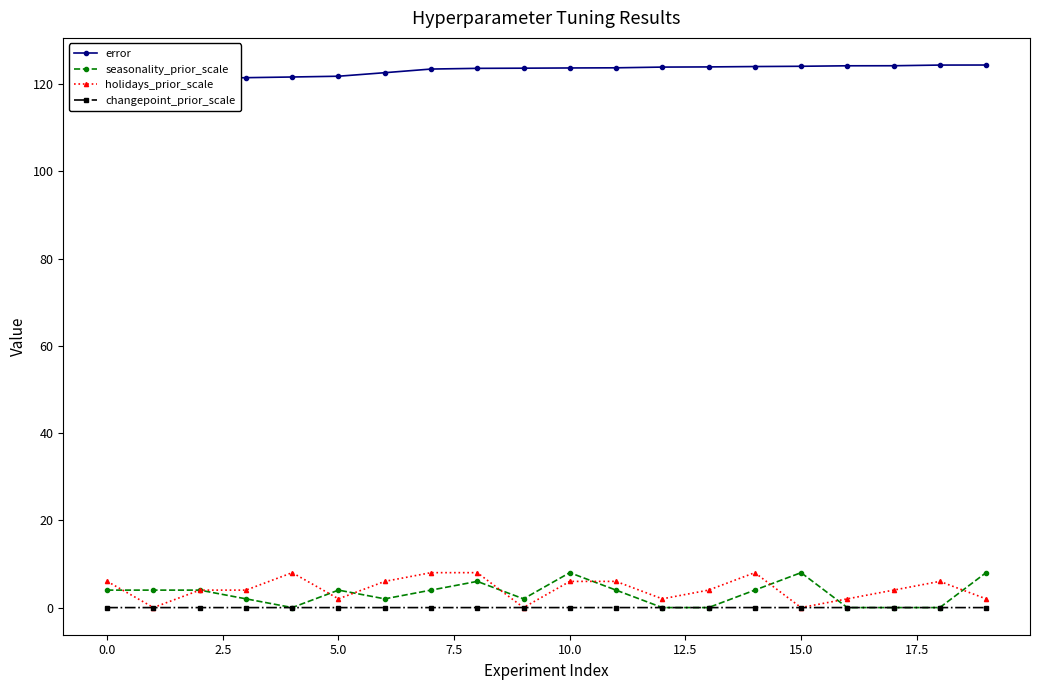

What is the maximum value for seasonality_prior_scale?

8.0